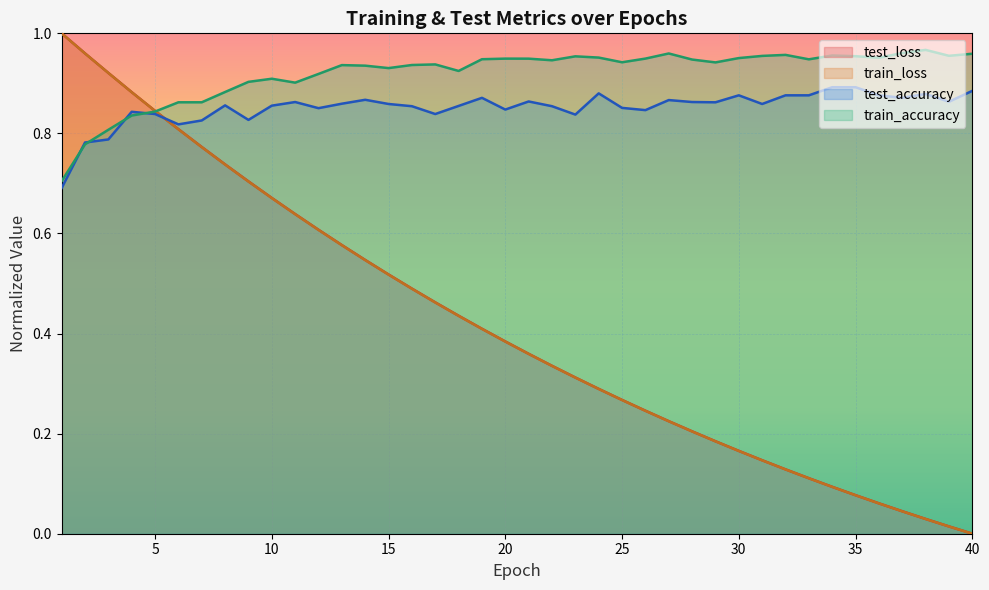

Rank the series at 38 from highest to lowest value.

train_accuracy, test_accuracy, test_loss, train_loss